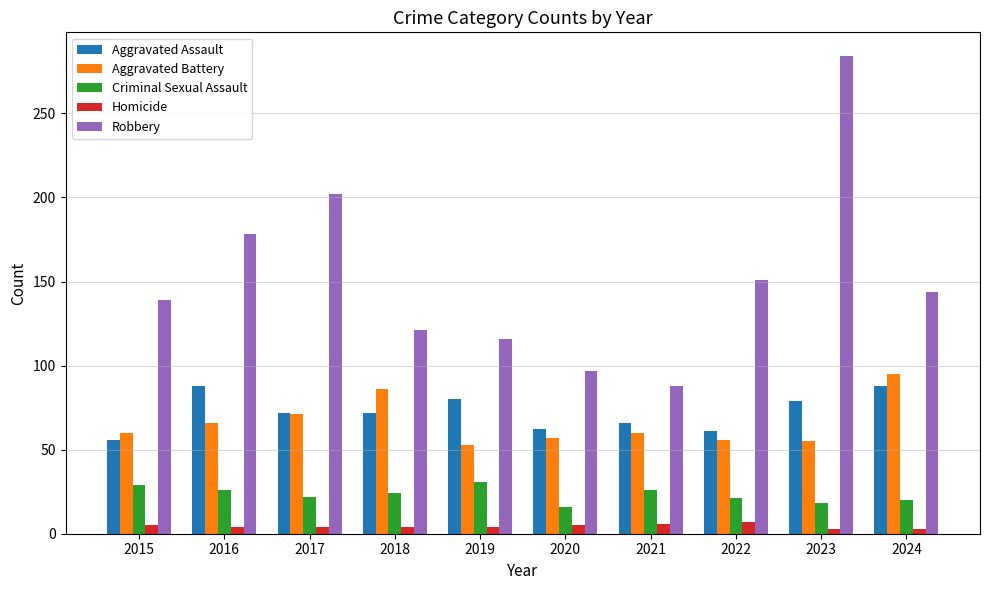

What is the maximum value shown in the chart?

284